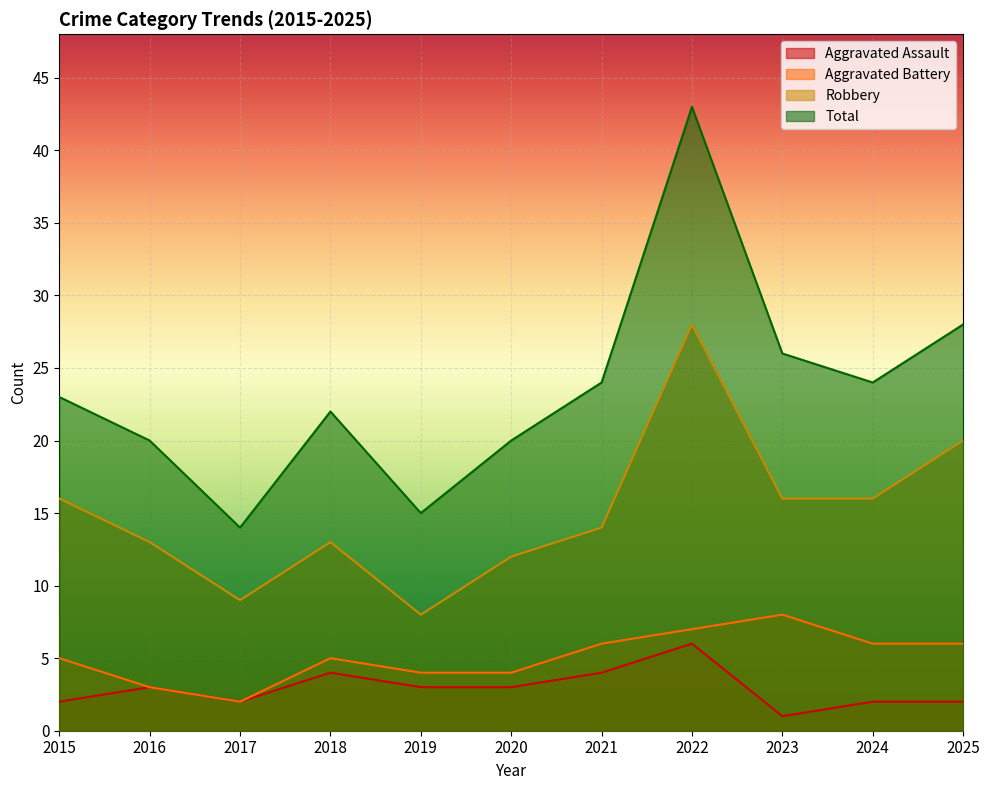

At how many categories does at least one series exceed 34?

1